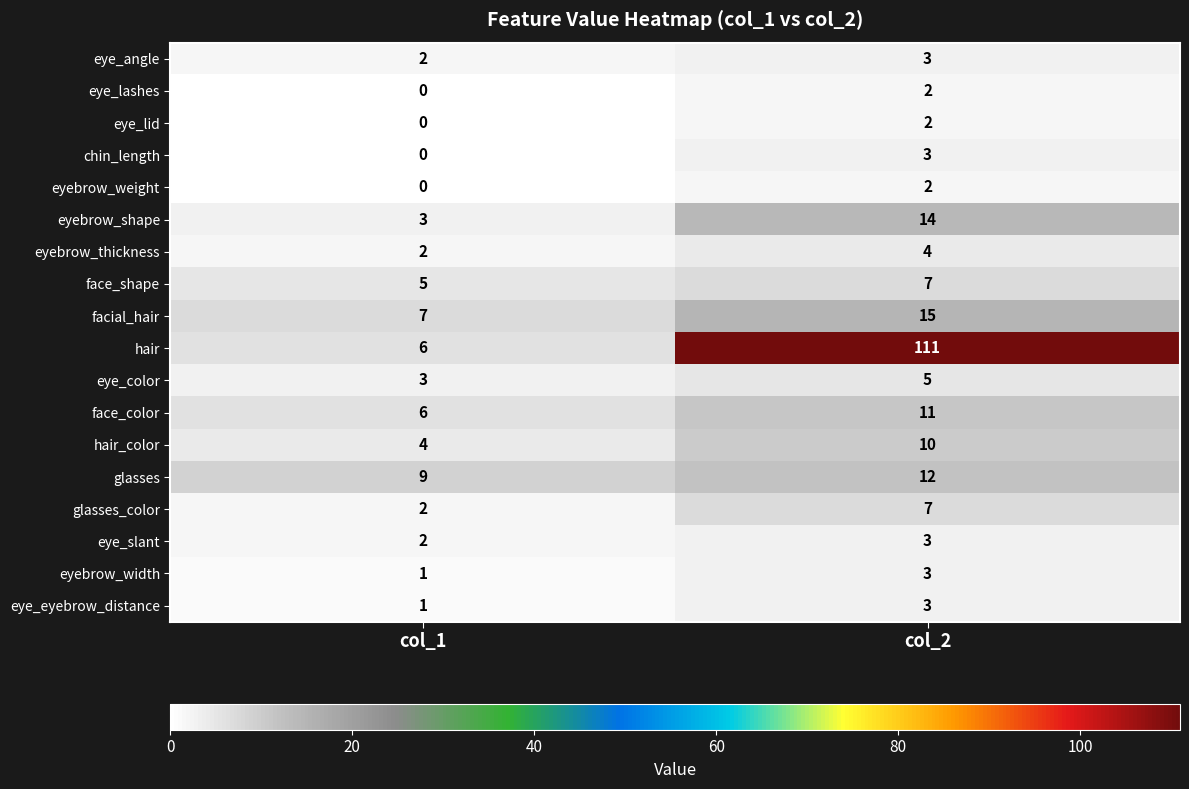

Which series has the largest total across all categories?

hair